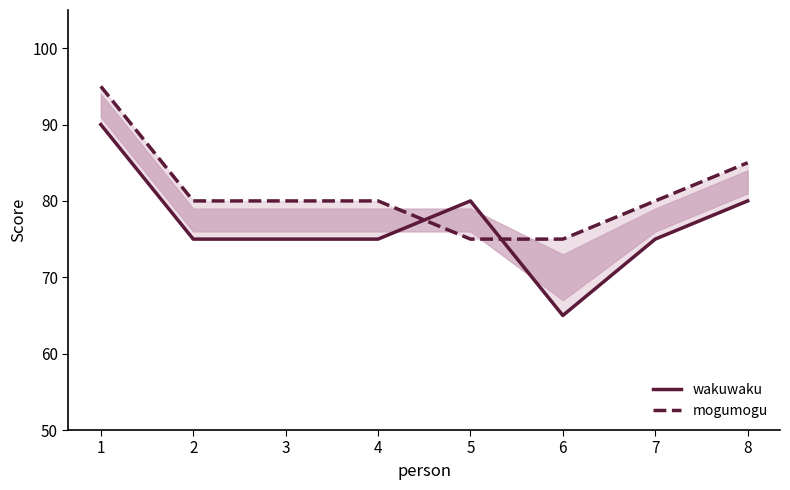

What is the value of the mogumogu point at the 8th from the left?

85